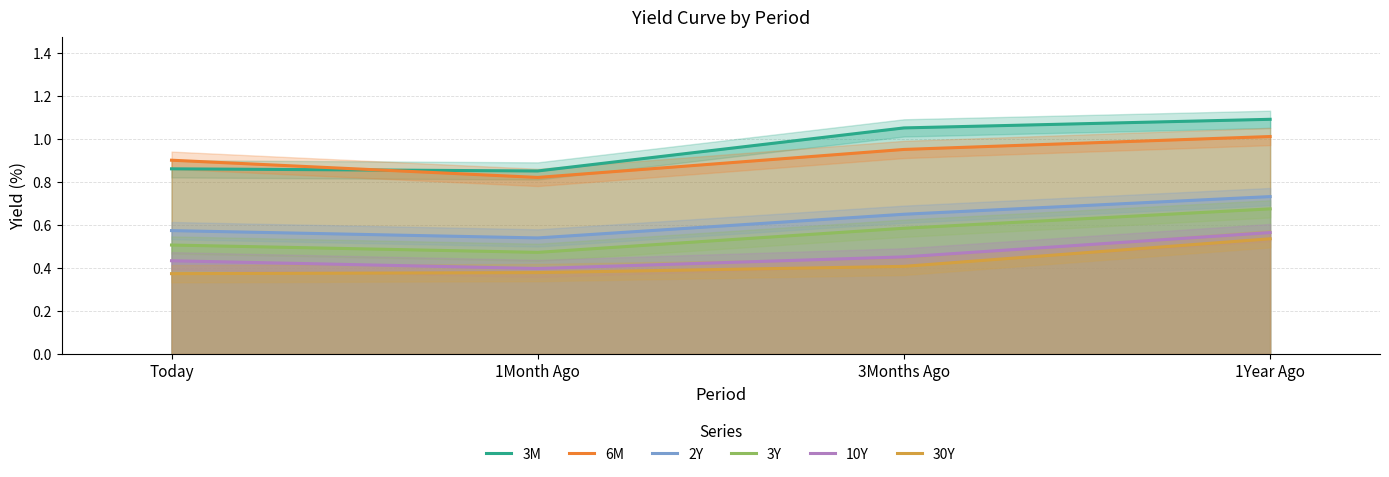

What is the spread (max minus min) of values at Today?

0.5